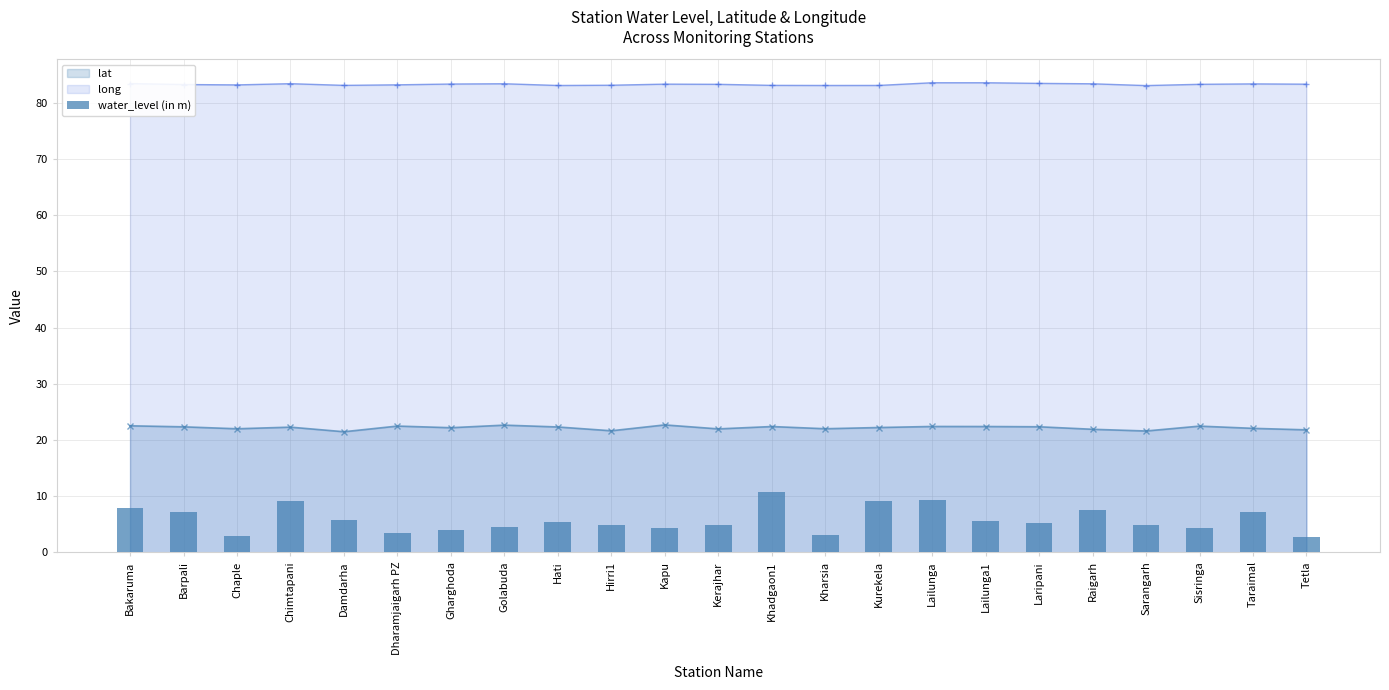

What is the lowest value of the lat series?

21.5